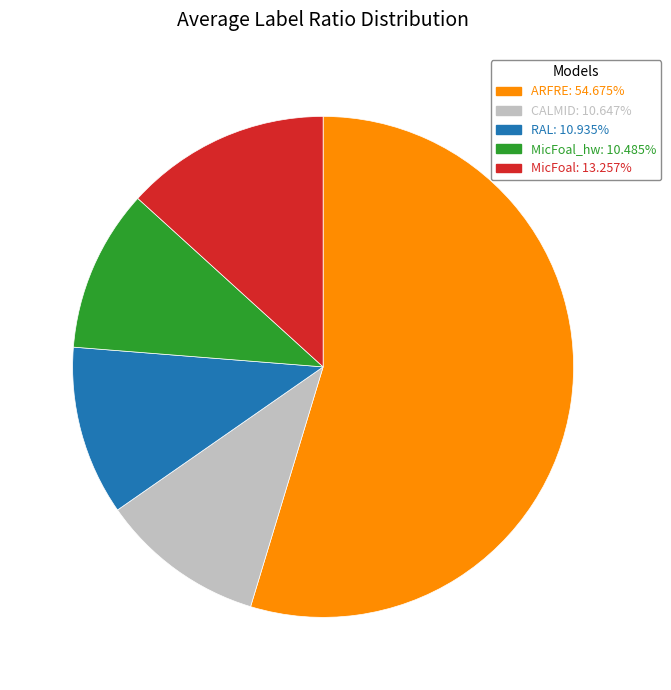

How many segments does this pie chart have?

5